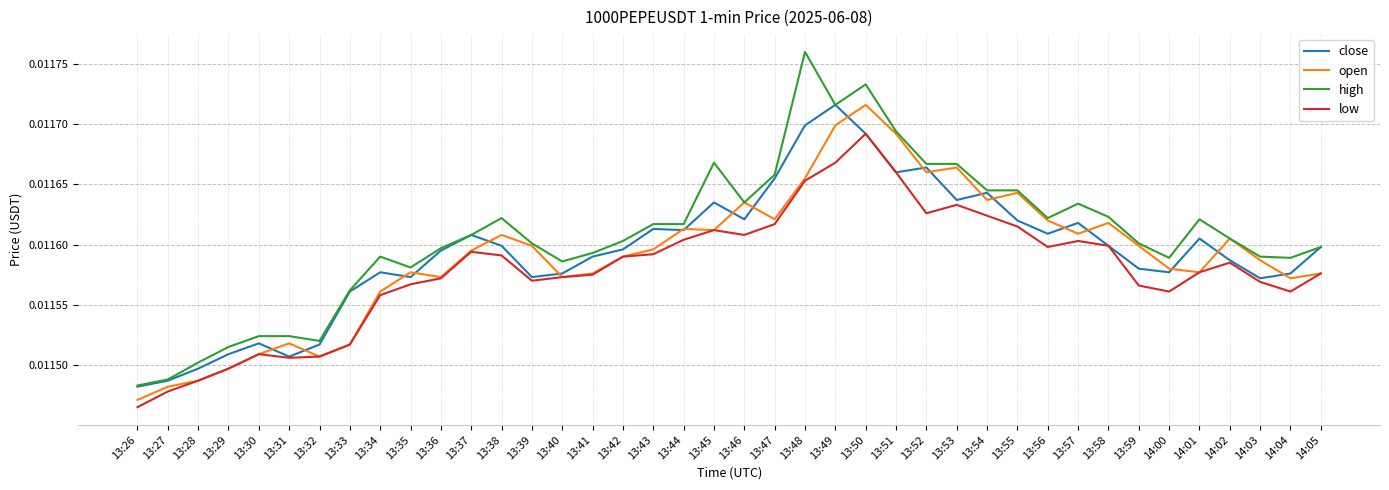

How many distinct data groups are displayed?

4